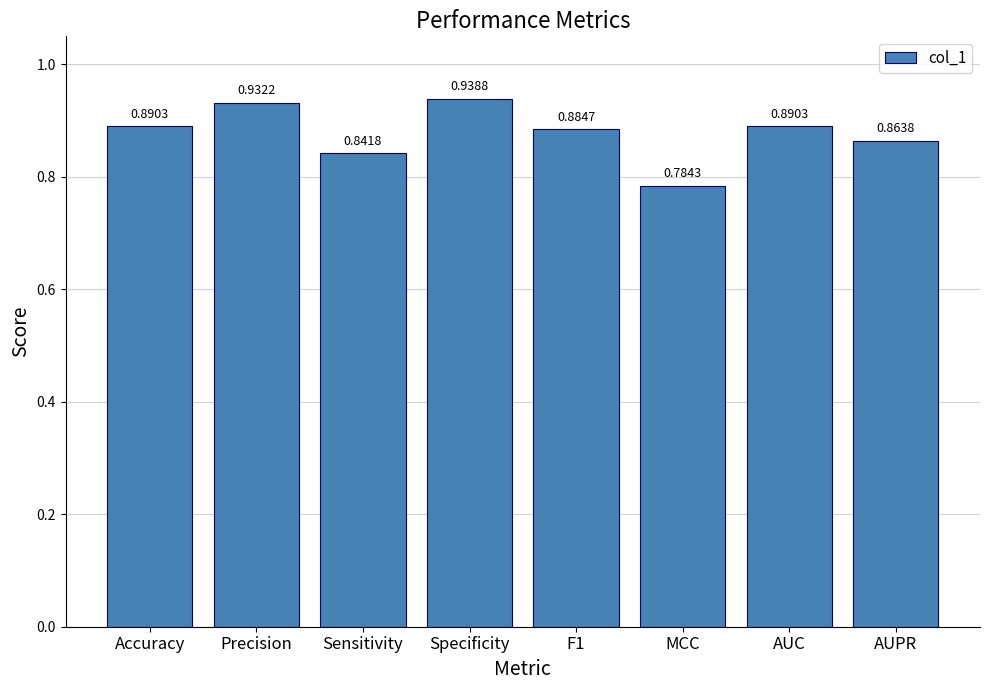

What is the label of the 7th bar from the left?

AUC